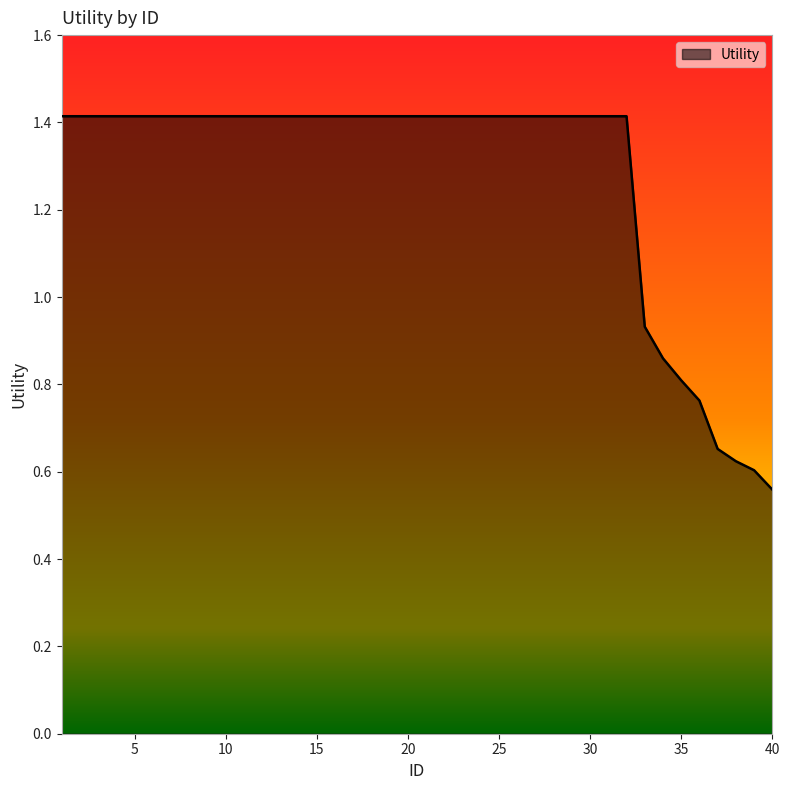

Reading left to right, transcribe all the data shown in this chart.

1.4	1.4	1.4	1.4	1.4	1.4	1.4	1.4	1.4	1.4	1.4	1.4	1.4	1.4	1.4	1.4	1.4	1.4	1.4	1.4	1.4	1.4	1.4	1.4	1.4	1.4	1.4	1.4	1.4	1.4	1.4	1.4	0.9	0.9	0.8	0.8	0.7	0.6	0.6	0.6